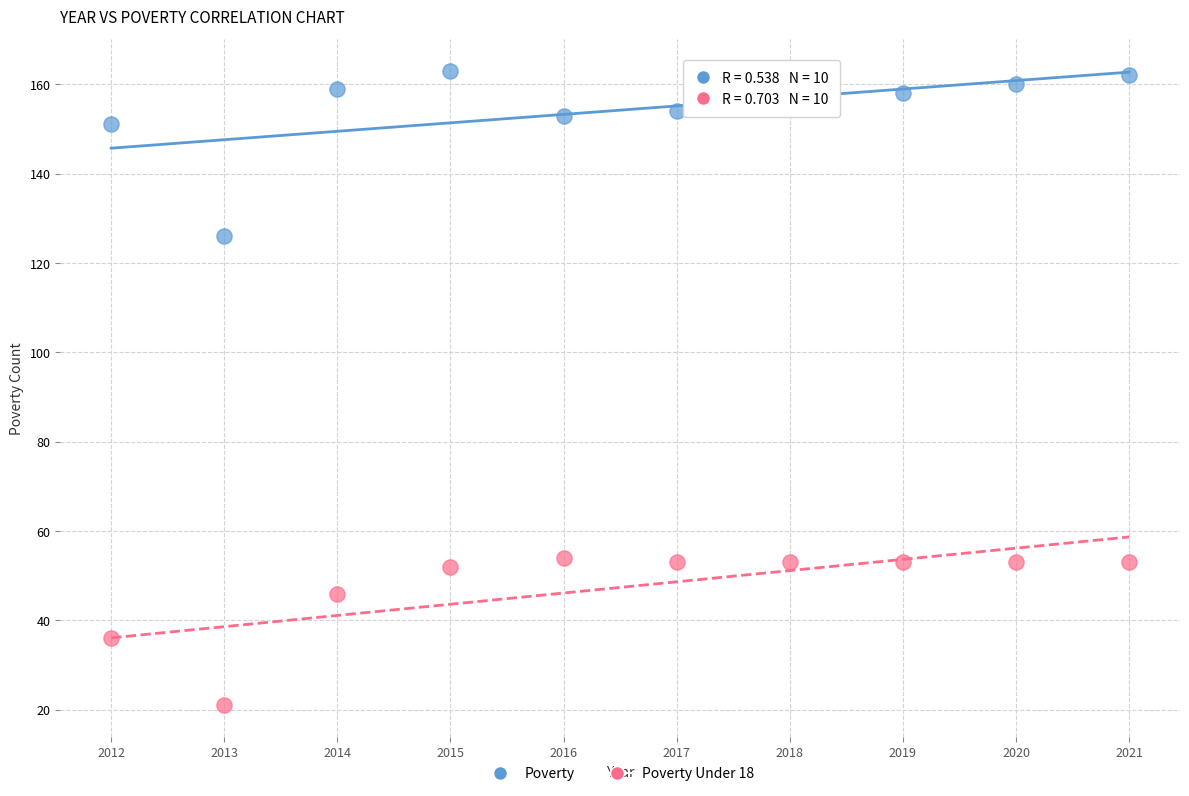

Across all data points, what is the range of X values (max minus min)?

9